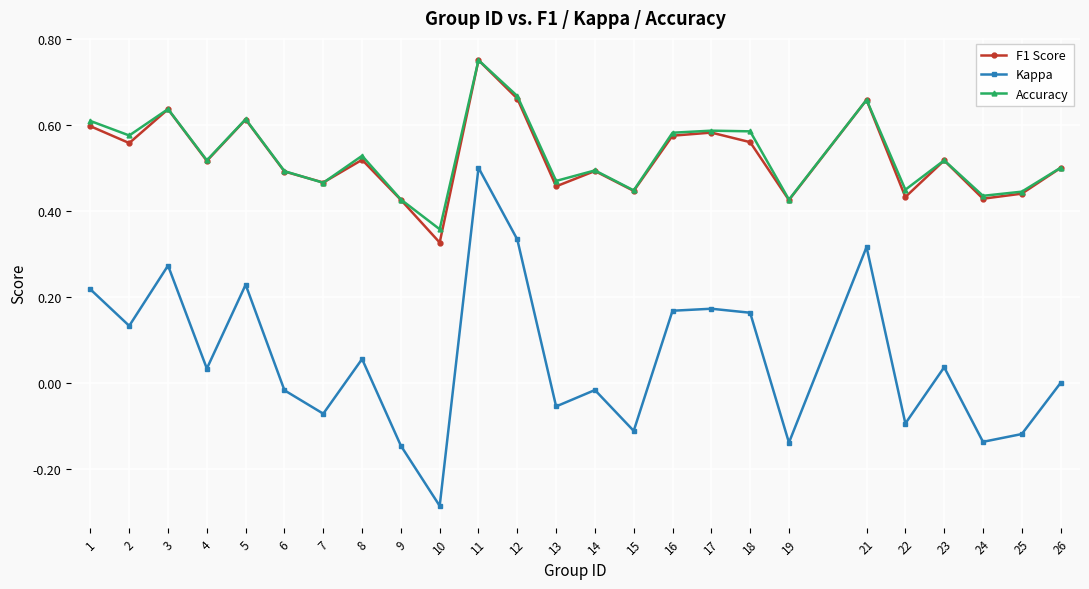

How many Accuracy values are between 0 and 1?

25